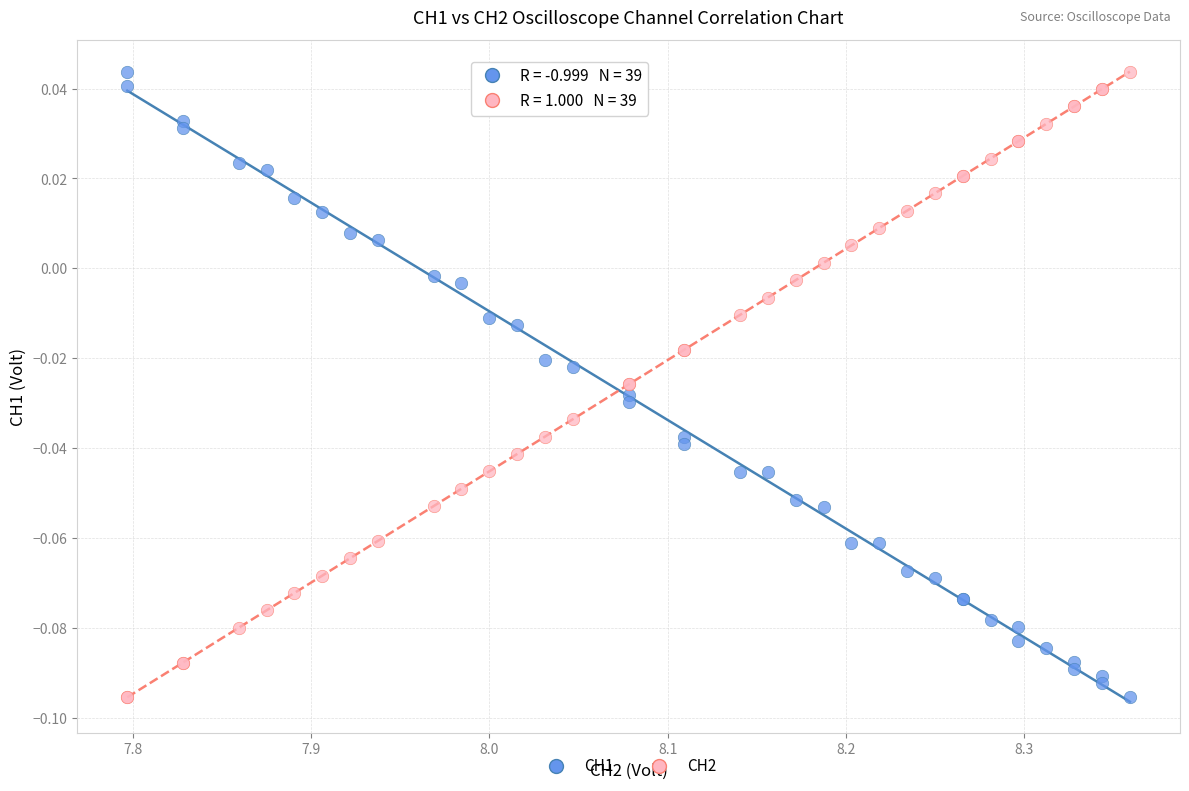

What is the X range (max minus min) for the scatter plot?

0.6